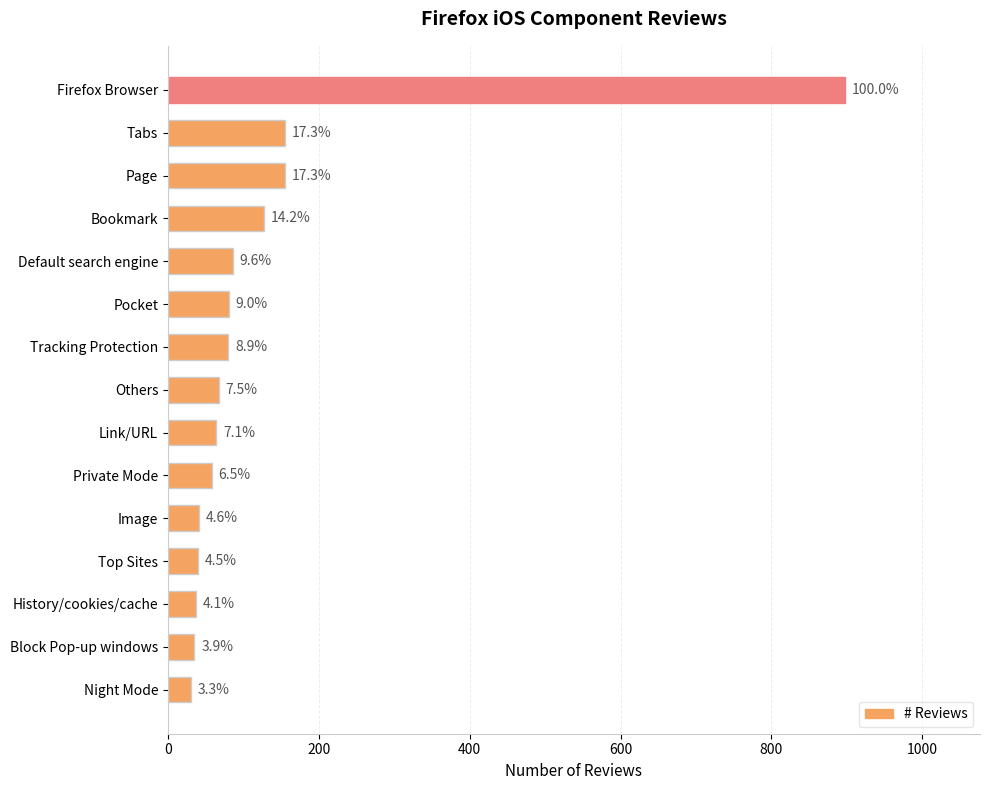

Does the chart contain any negative values?

No